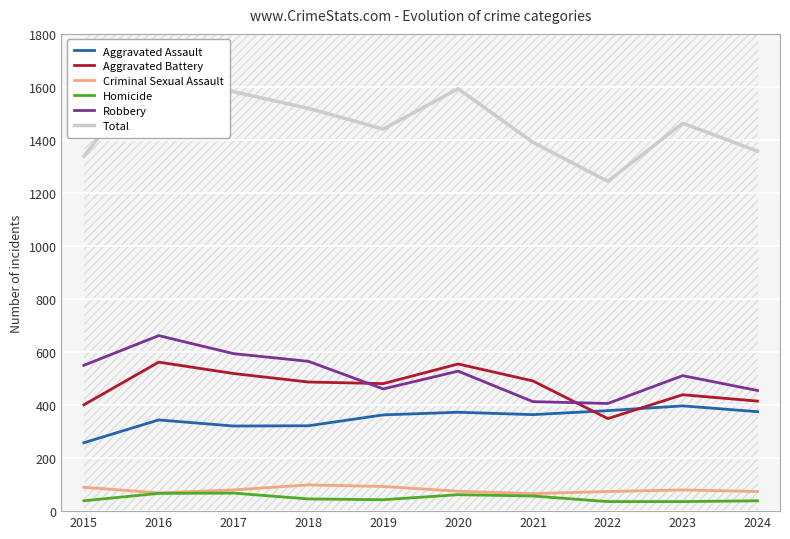

The Aggravated Battery series shows 555 at 2020. True or false?

True